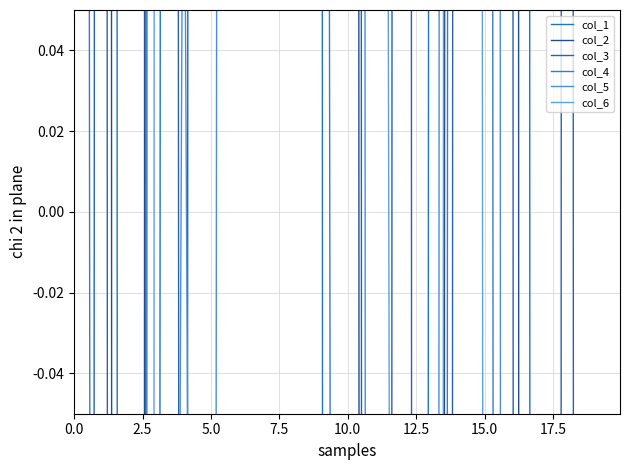

Between 12 and 19, which is larger?

19